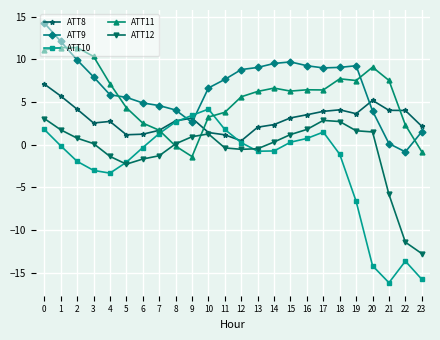

True or false: ATT9 and ATT11 cross at least once.

True